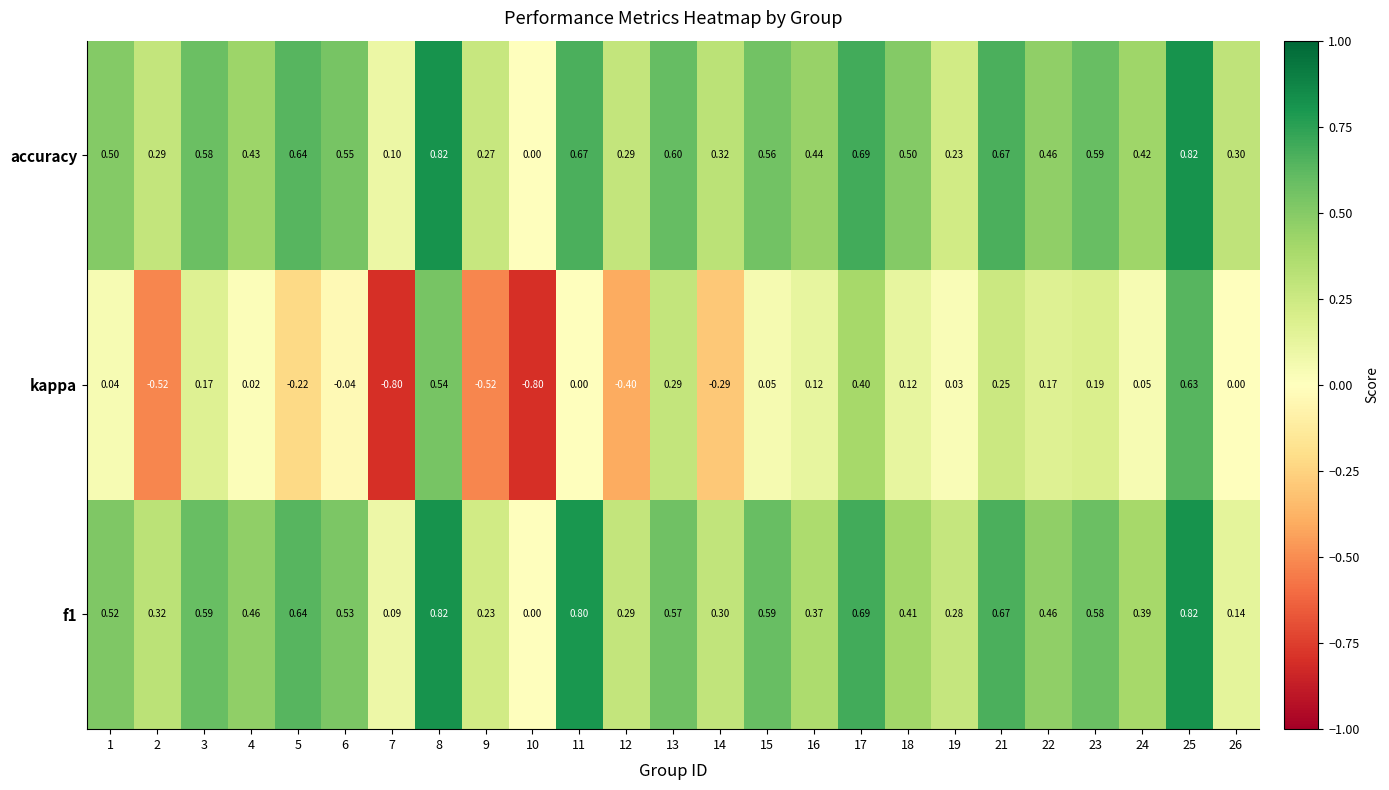

Which series has the largest total across all categories?

accuracy